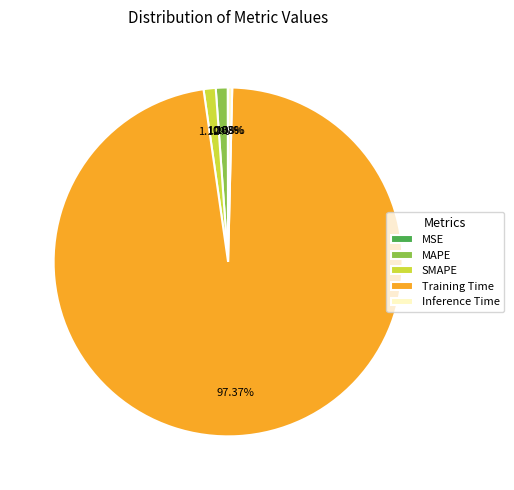

Is there any slice that represents more than half of the pie?

Yes